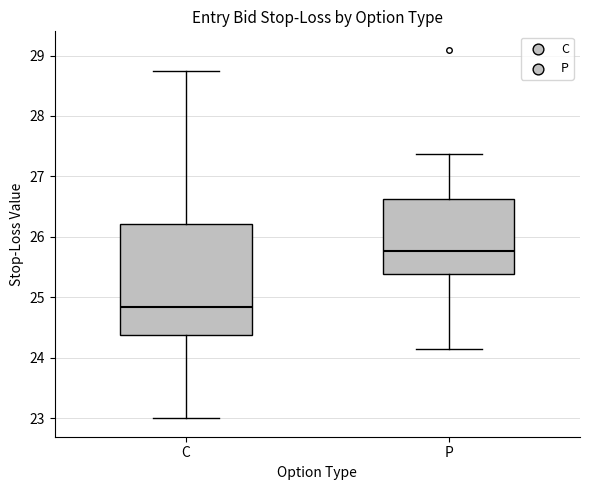

Reading left to right, transcribe this box plot: for each box, give where its median line is, the range the box spans, and where its two whiskers end, as read against the y-axis. The values are not printed on the chart, so give them approximately, as read against the axis.

C: median 24.8, box 24.4 to 26.2, whiskers 23.0 to 28.8
P: median 25.8, box 25.4 to 26.6, whiskers 24.2 to 27.4